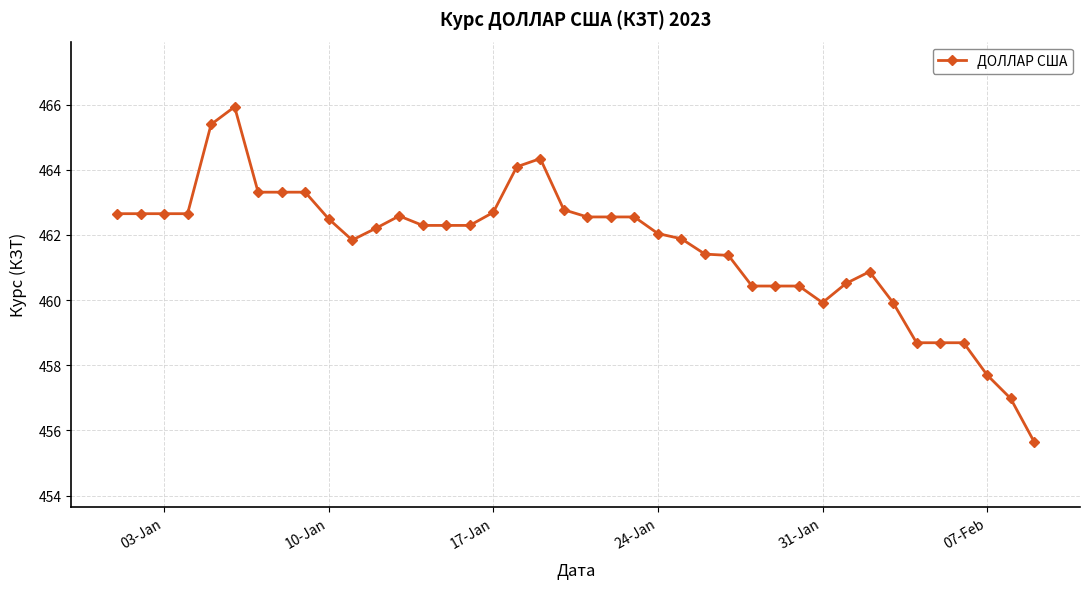

True or false: the data has more than 1 interior local peaks.

True